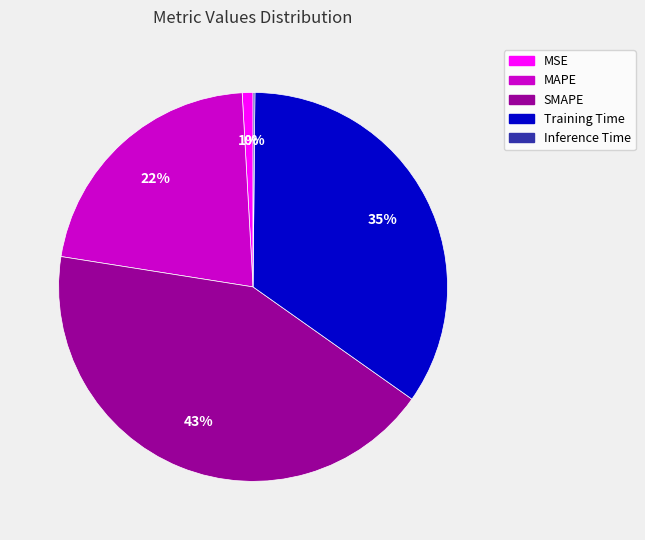

Combined, do MSE and SMAPE account for over 50%?

No